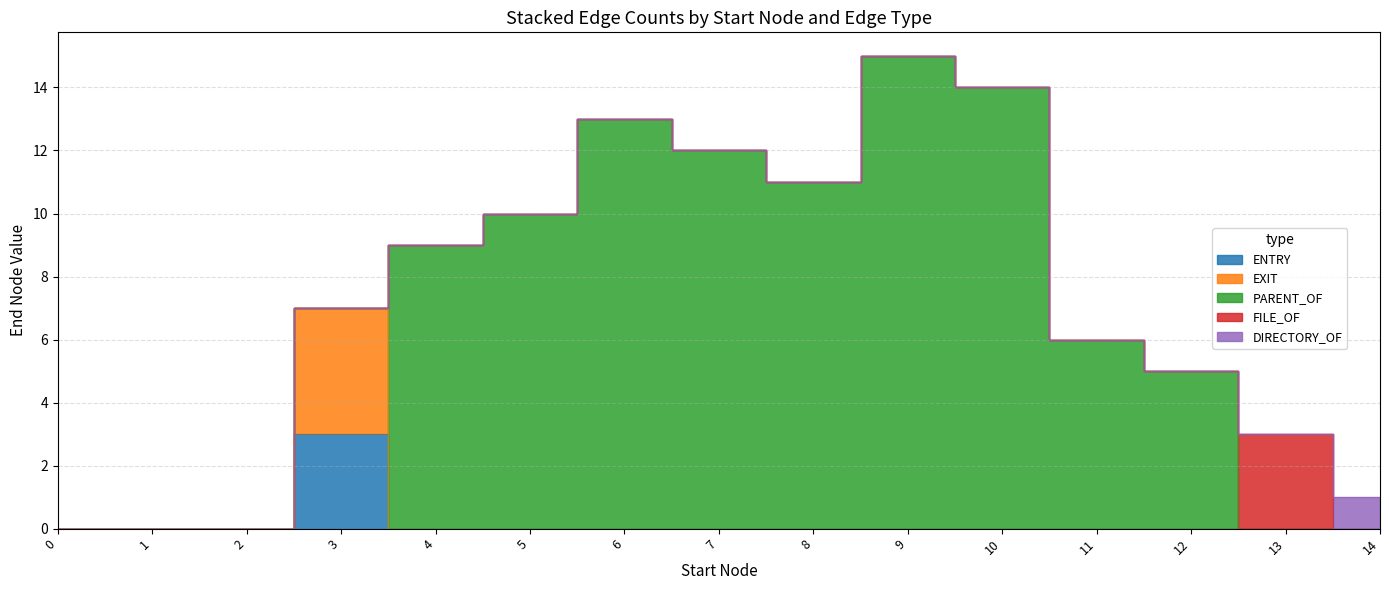

What are all the series names shown in the legend?

ENTRY, EXIT, PARENT_OF, FILE_OF, DIRECTORY_OF